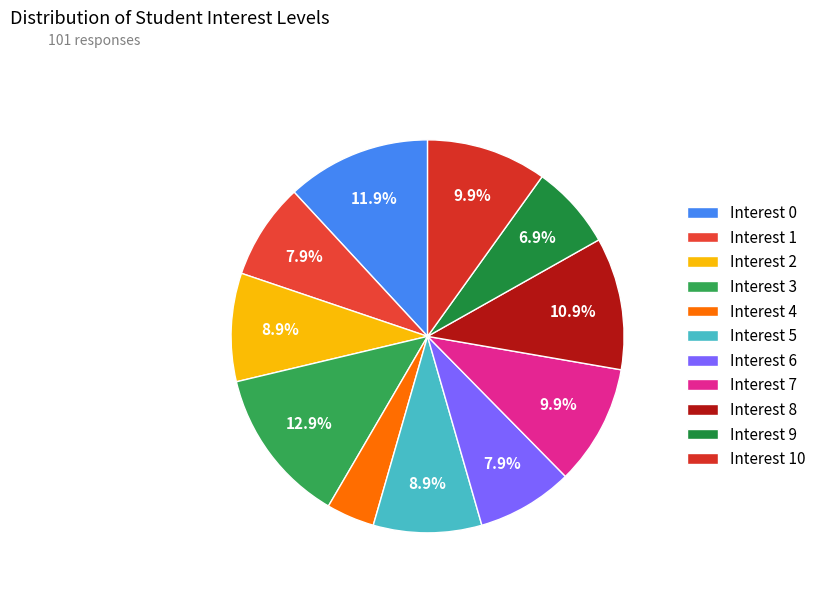

Is there a majority slice in this chart?

No